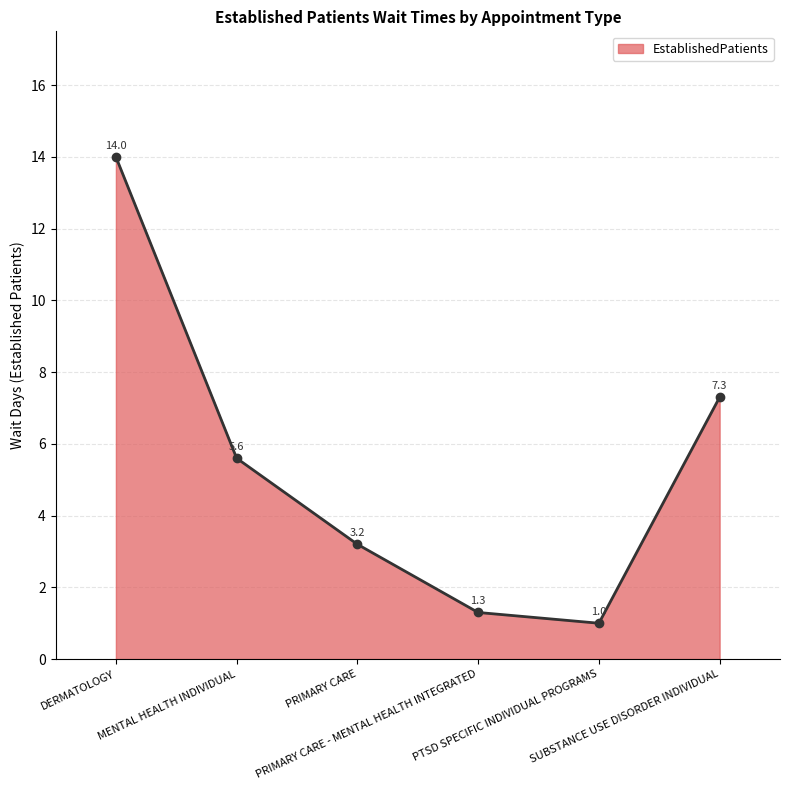

Which has a higher value, MENTAL HEALTH INDIVIDUAL or SUBSTANCE USE DISORDER INDIVIDUAL?

SUBSTANCE USE DISORDER INDIVIDUAL